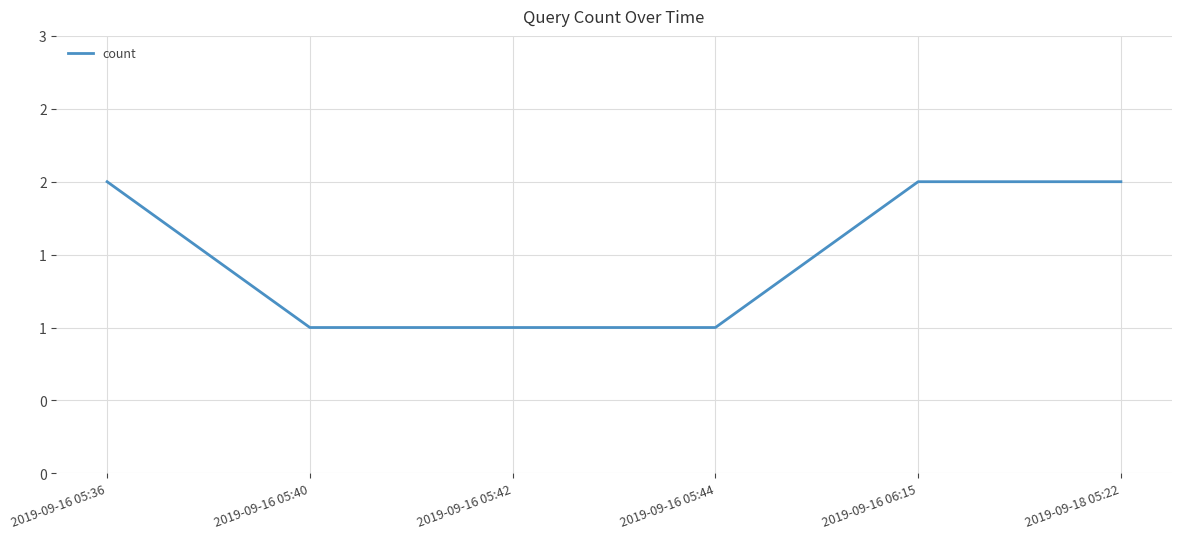

What is the average value?

2